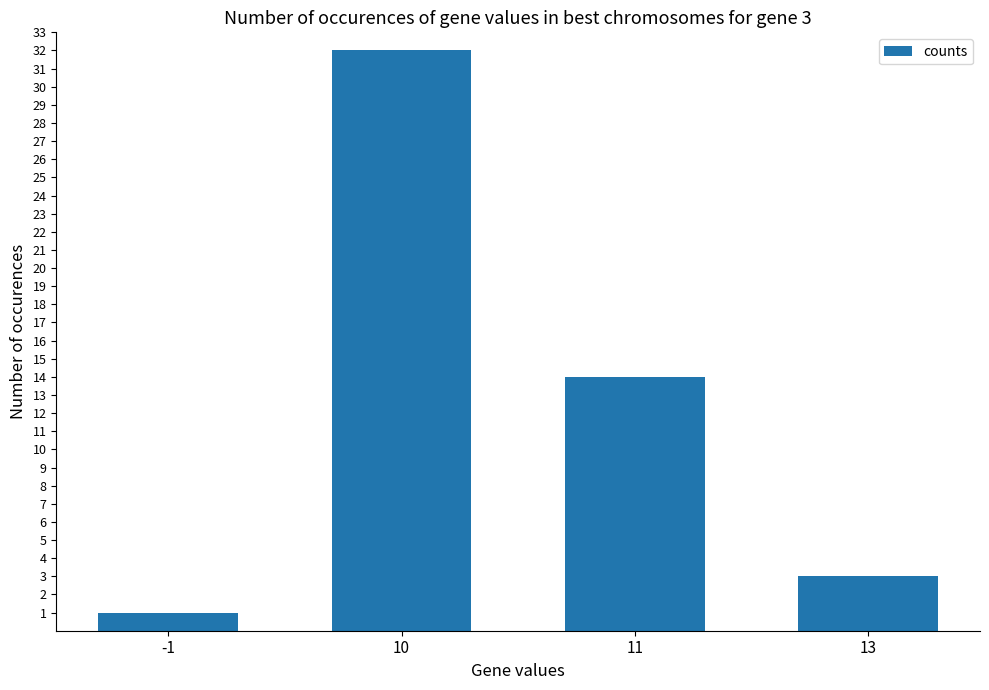

Are the bars grouped side by side (vs. stacked)?

No